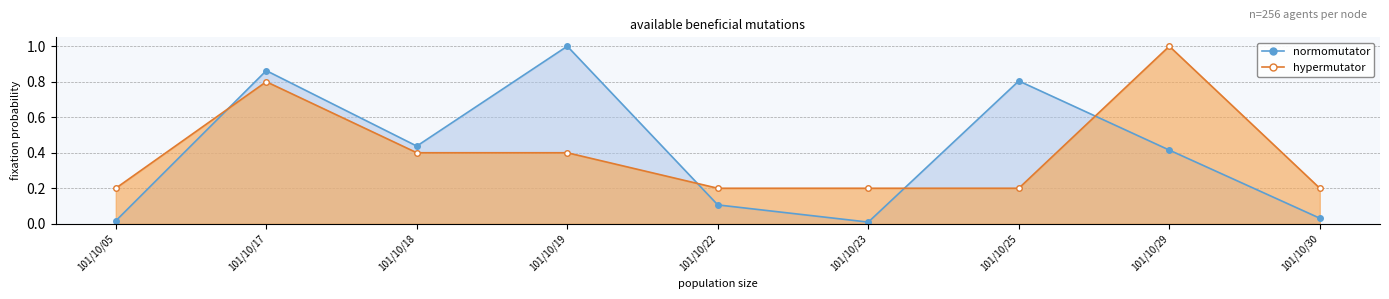

What is the spread (max minus min) of values at 101/10/17?

0.1